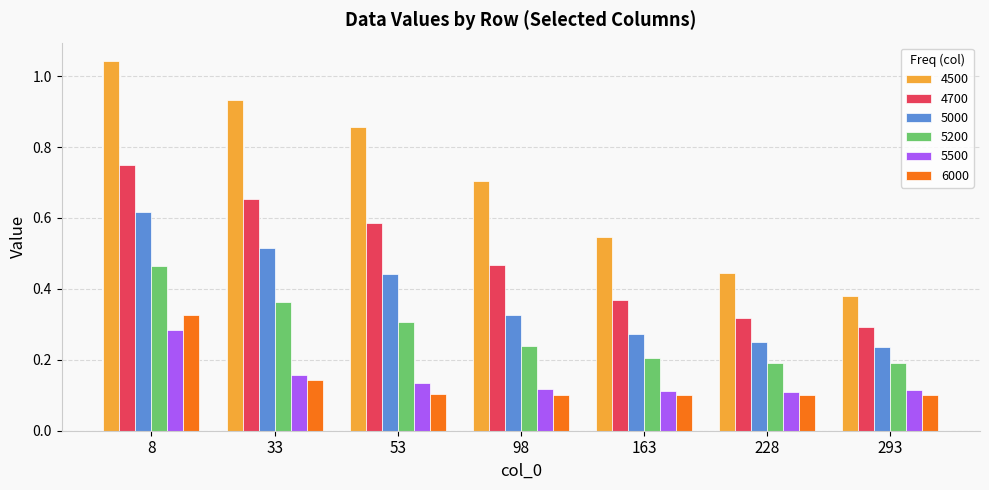

At which label does 5500 reach its peak?

8